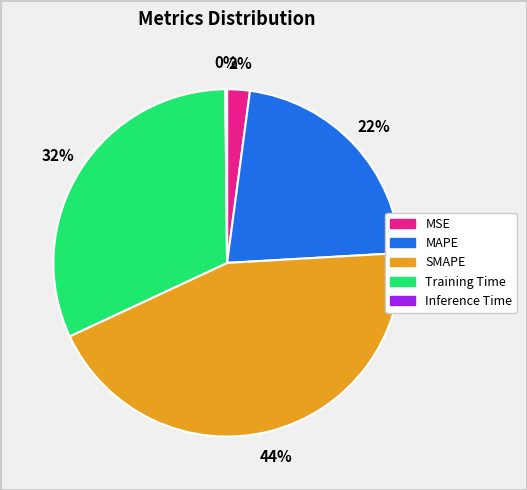

The MSE slice represents 16% of the pie. True or false?

False